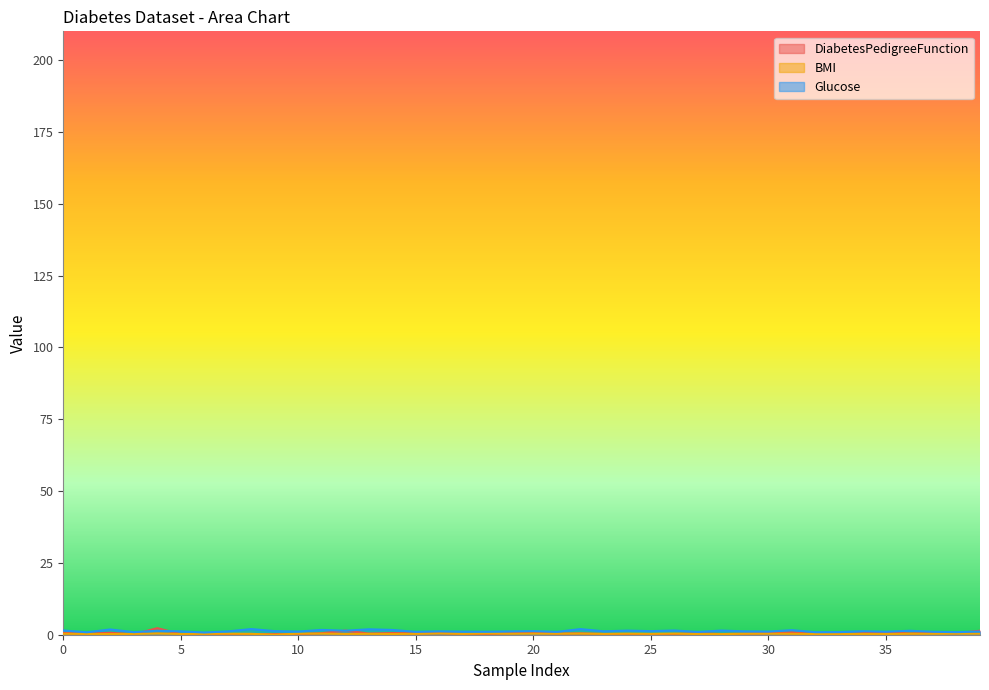

After their last crossing, which series has the higher values: DiabetesPedigreeFunction or Glucose?

DiabetesPedigreeFunction